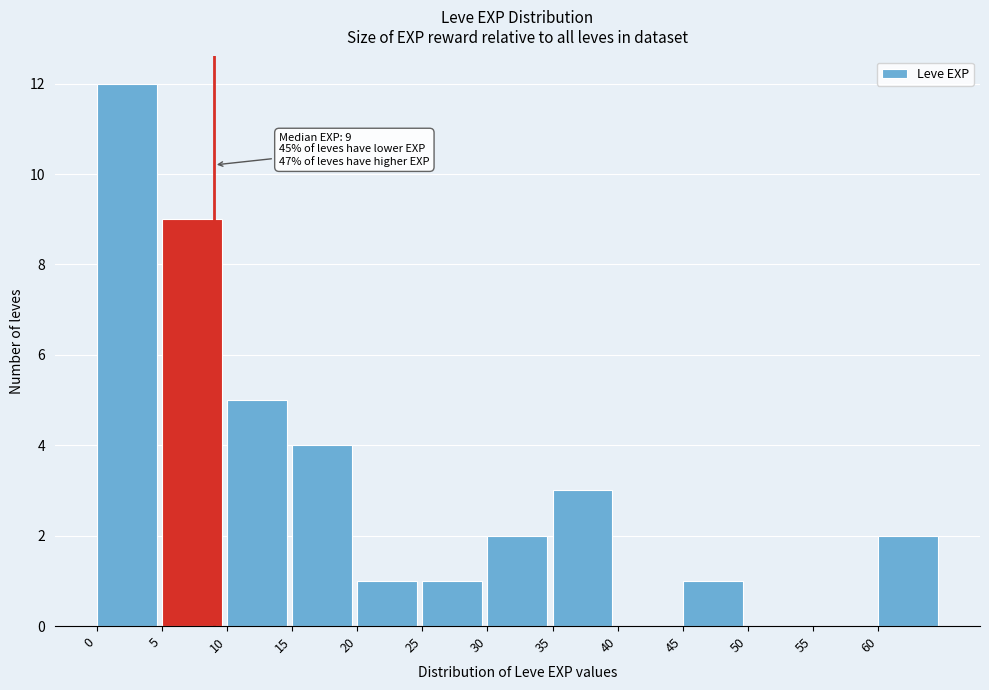

Over which range of the x-axis is the bar tallest?

0 to 5